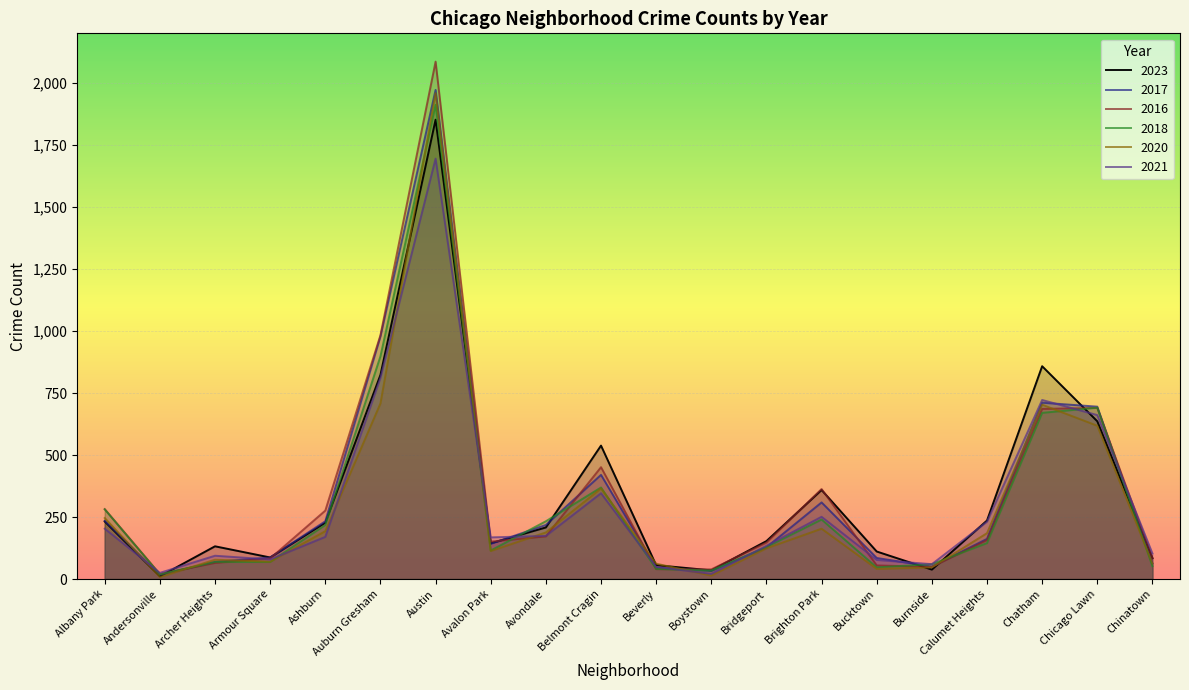

Reading left to right, what are all the values shown in this chart?

2023: 232	11	132	87	227	823	1852	144	208	538	56	35	153	359	111	38	236	858	636	84
2017: 235	17	69	87	233	978	1972	142	218	420	46	33	128	309	85	50	162	711	695	63
2016: 282	20	65	83	276	983	2086	151	172	451	40	39	147	363	55	49	157	686	690	84
2018: 281	19	69	69	218	898	1912	115	233	369	41	34	129	240	47	60	145	670	691	52
2020: 246	8	78	70	193	708	1959	113	188	365	62	14	124	203	41	47	185	703	618	63
2021: 203	25	94	79	170	811	1695	168	174	346	49	21	134	251	77	60	231	722	661	103